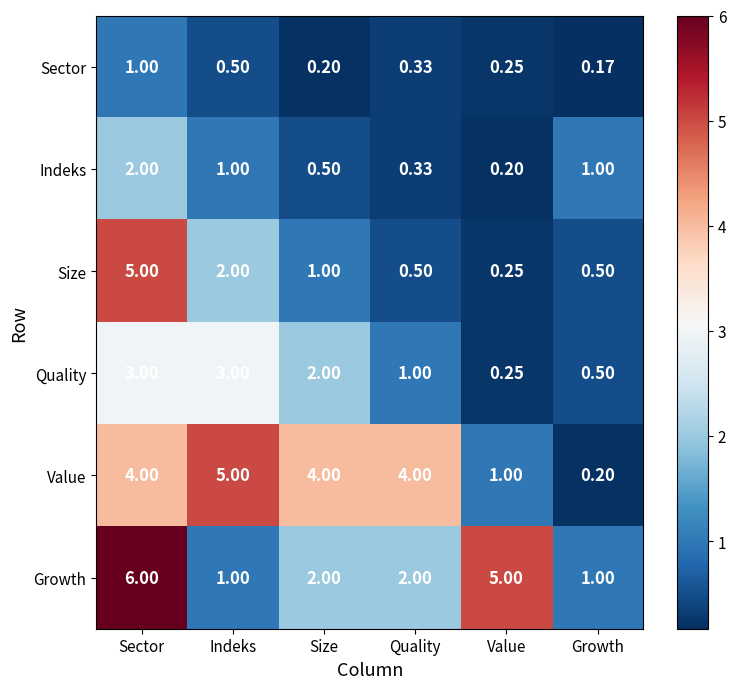

Which series has the largest total across all categories?

Value